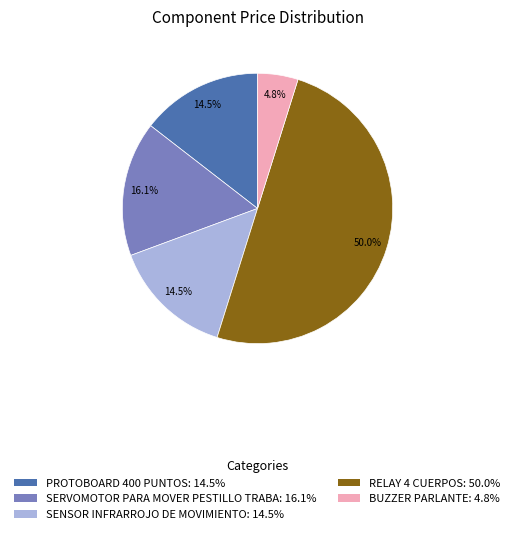

To the nearest percent, what is the difference between the largest and smallest slice percentages?

45%